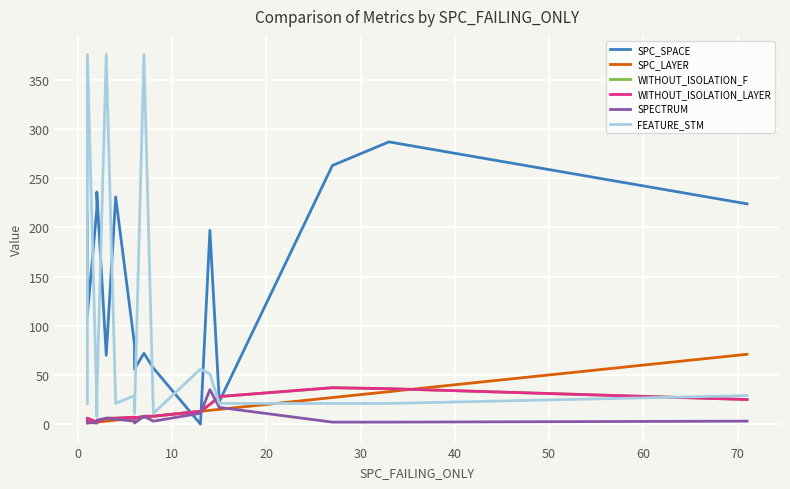

Which series has the widest spread of values?

FEATURE_STM